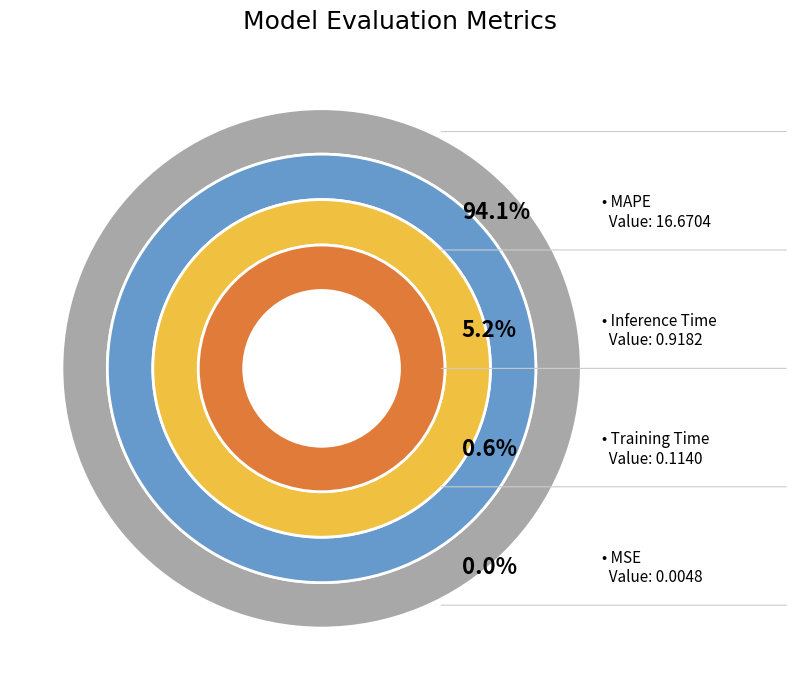

What portion of the pie excludes Training Time?

99.4%